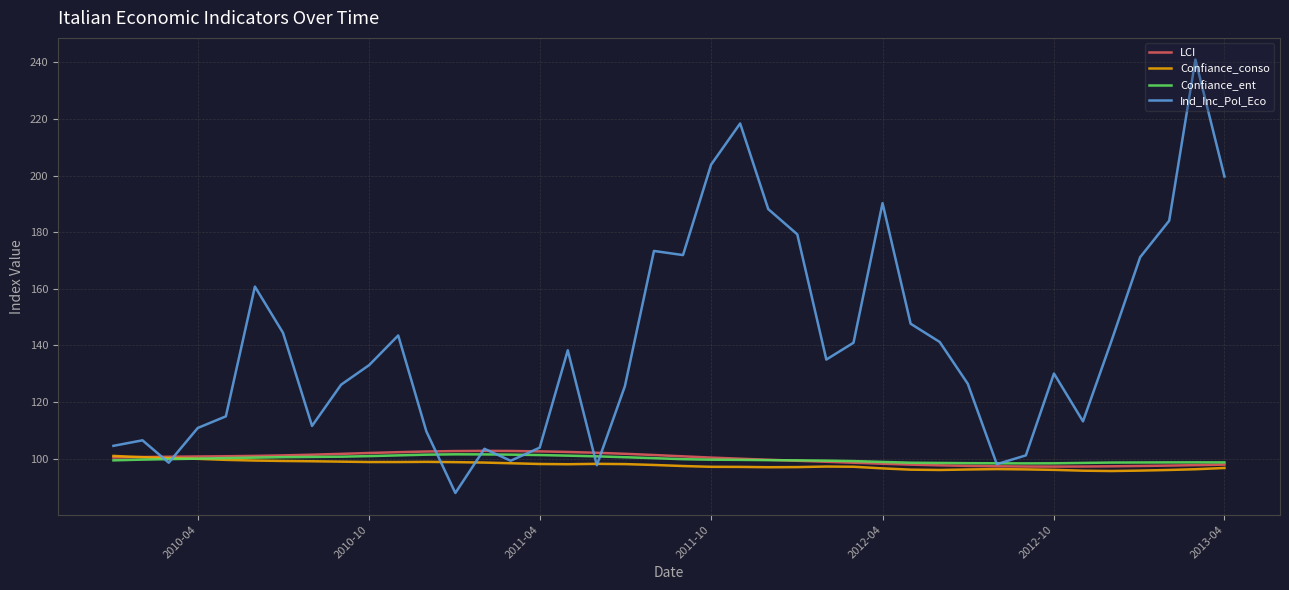

What is the minimum value for Confiance_conso?

95.6